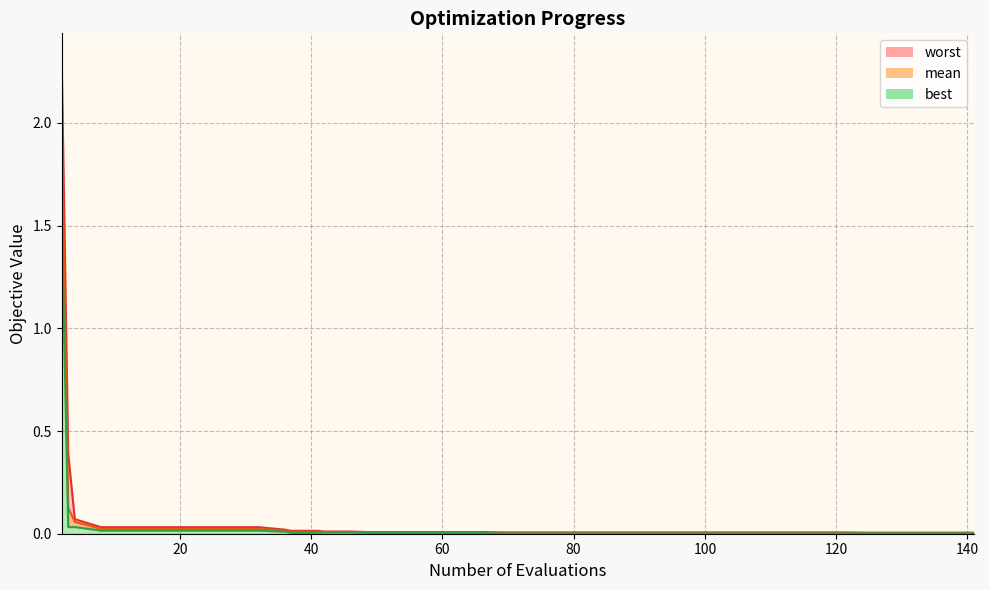

List the series in order of their overall mean, highest first.

worst, mean, best